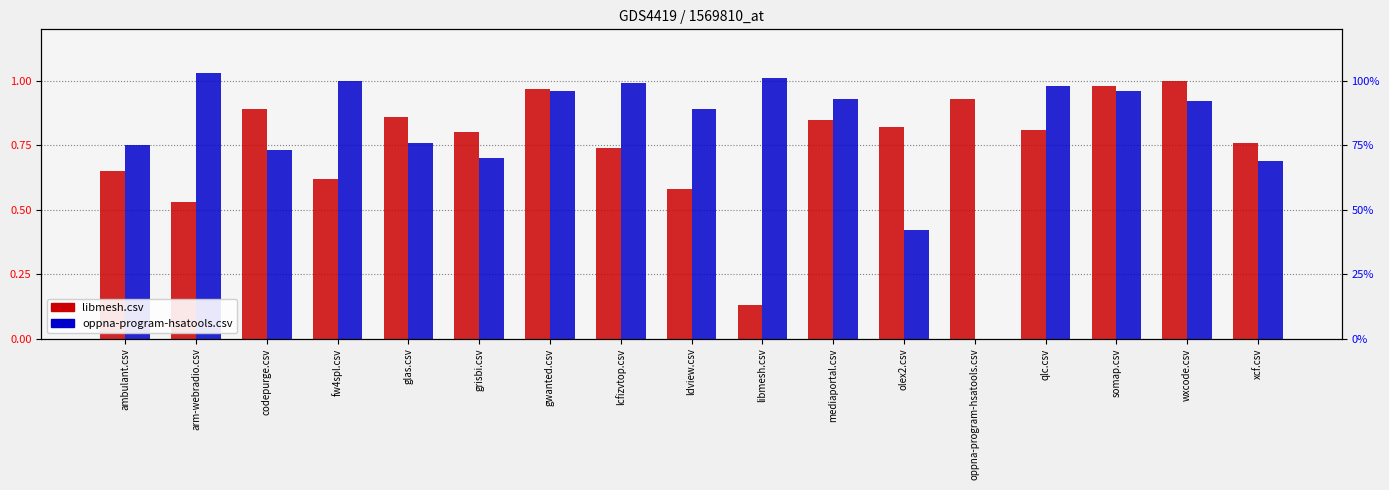

Reading left to right, extract all data points from this chart.

libmesh.csv: ambulant.csv=0.7	arm-webradio.csv=0.5	codepurge.csv=0.9	fw4spl.csv=0.6	glas.csv=0.9	grisbi.csv=0.8	gwanted.csv=1.0	lcfizvtop.csv=0.7	ldview.csv=0.6	libmesh.csv=0.1	mediaportal.csv=0.8	olex2.csv=0.8	oppna-program-hsatools.csv=0.9	qlc.csv=0.8	somap.csv=1.0	wxcode.csv=1.0	xcf.csv=0.8
oppna-program-hsatools.csv: ambulant.csv=0.8	arm-webradio.csv=1.0	codepurge.csv=0.7	fw4spl.csv=1.0	glas.csv=0.8	grisbi.csv=0.7	gwanted.csv=1.0	lcfizvtop.csv=1.0	ldview.csv=0.9	libmesh.csv=1.0	mediaportal.csv=0.9	olex2.csv=0.4	oppna-program-hsatools.csv=0.0	qlc.csv=1.0	somap.csv=1.0	wxcode.csv=0.9	xcf.csv=0.7